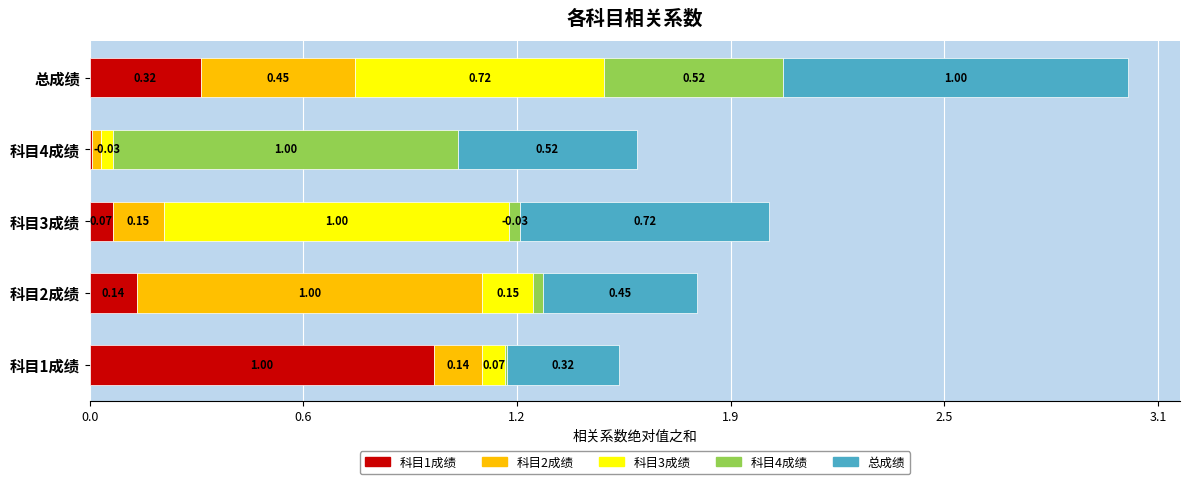

What are all the series names shown in the legend?

科目1成绩, 科目2成绩, 科目3成绩, 科目4成绩, 总成绩